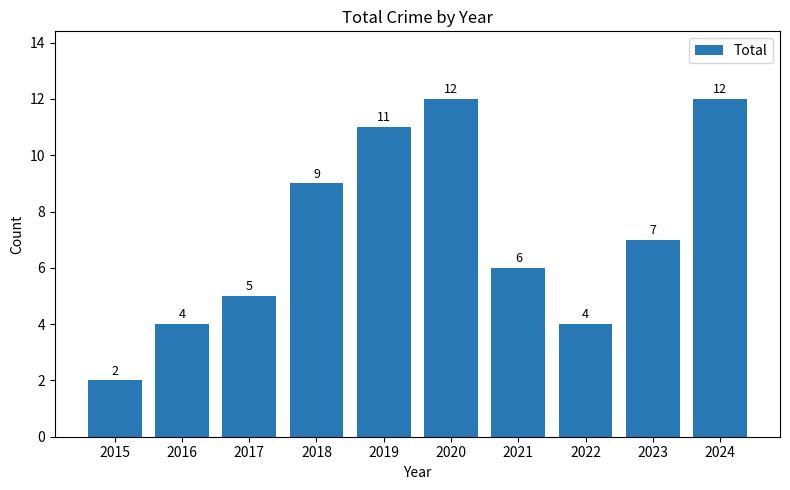

Are the bars horizontal?

No